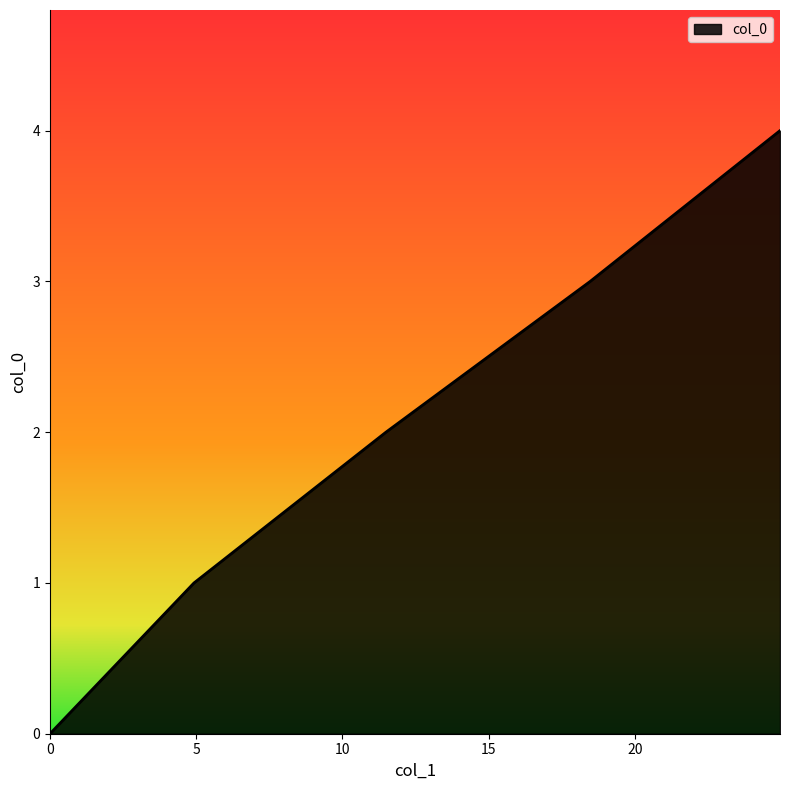

What is the greatest value displayed?

4